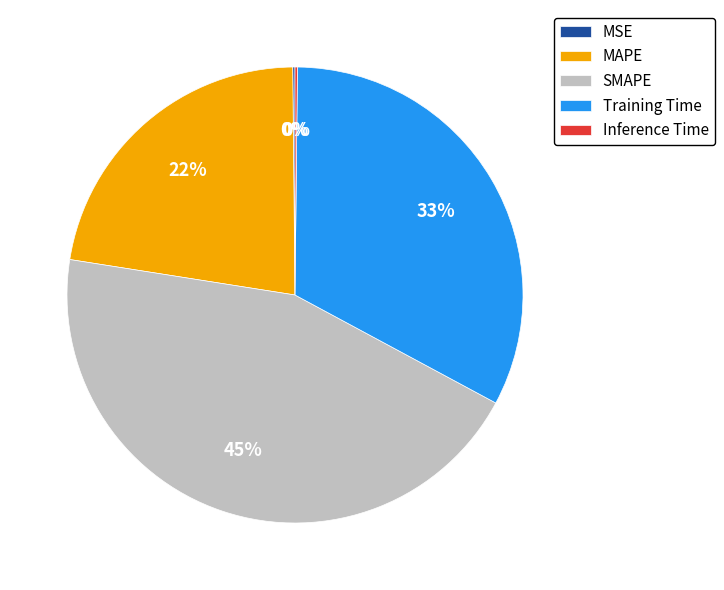

Does MAPE account for over 50% of the chart?

No